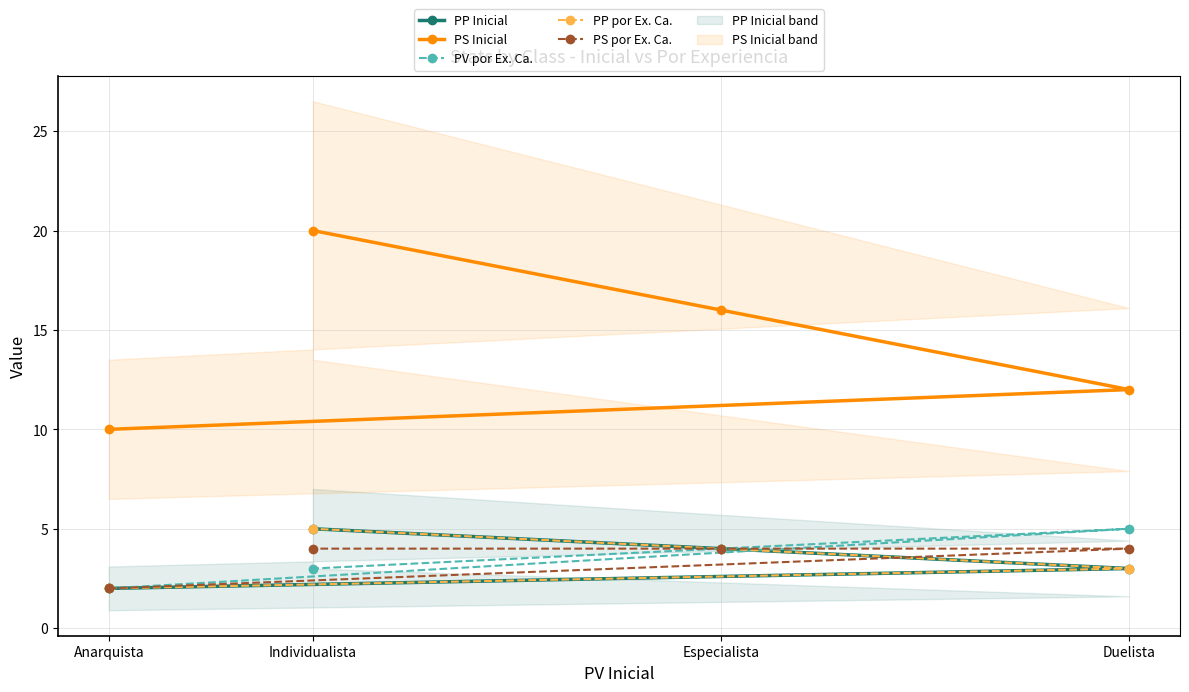

What is the total value across all series at Duelista?

27